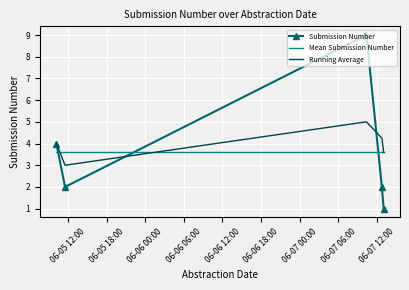

What is the greatest value displayed?

9.0